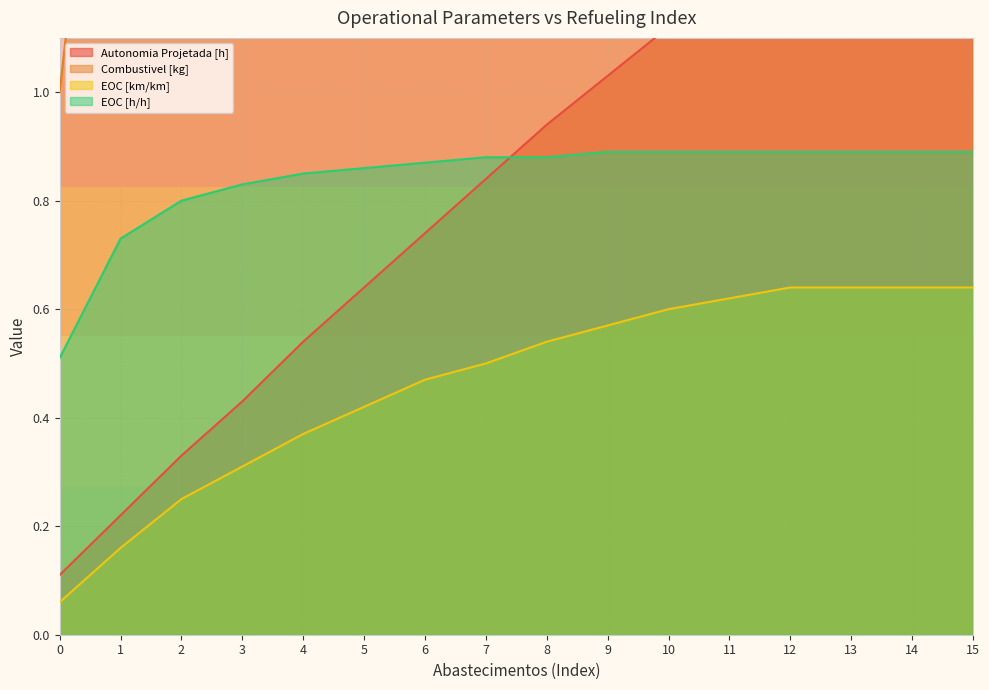

What are all the series names shown in the legend?

Autonomia Projetada [h], Combustivel [kg], EOC [km/km], EOC [h/h]